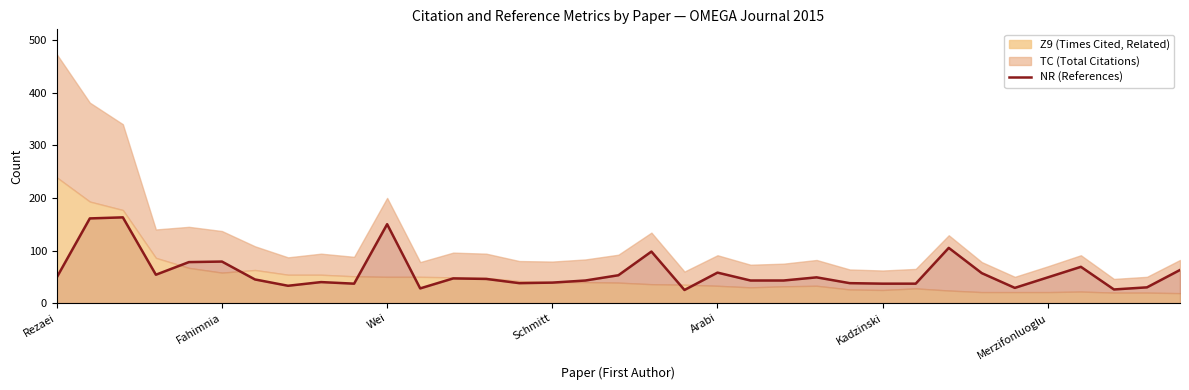

What is the lowest value of the NR (References) series?

25